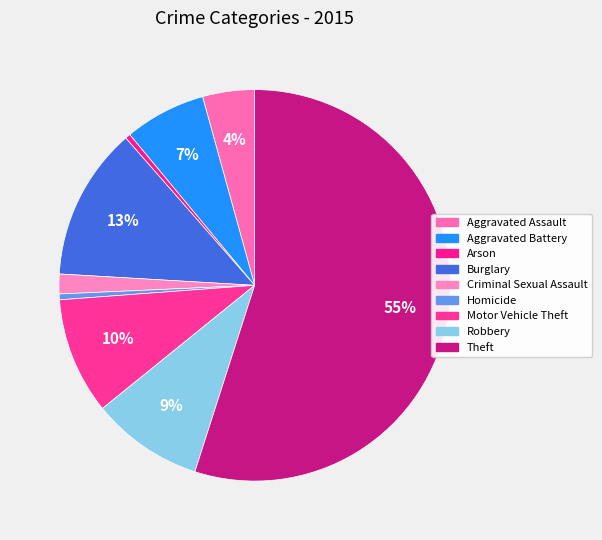

How many segments does this pie chart have?

9